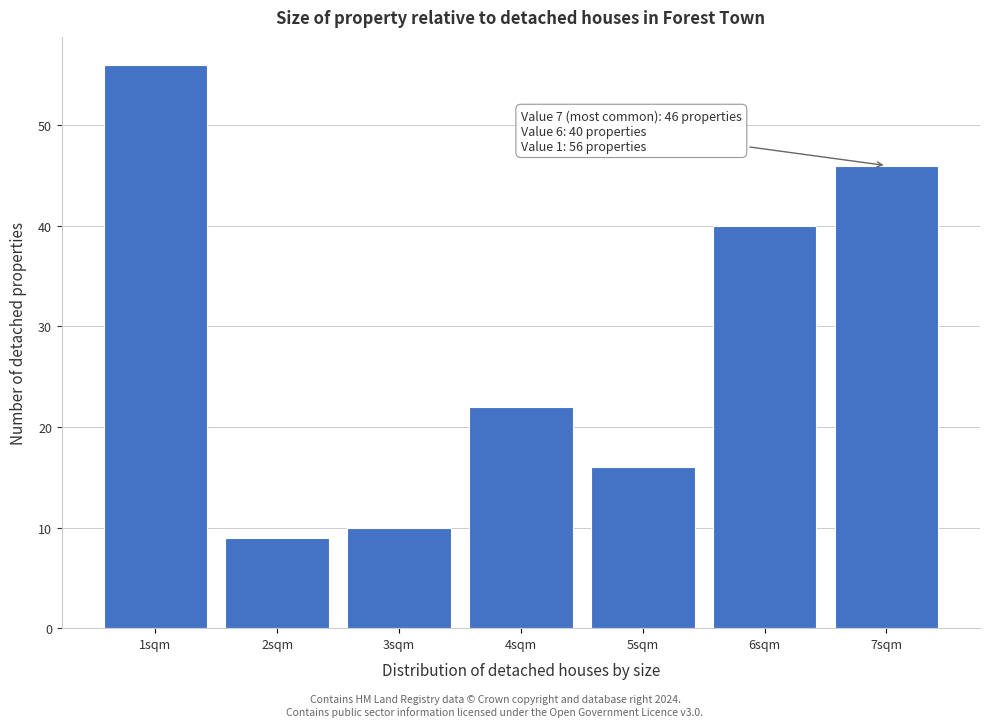

Which range on the x-axis has the tallest bar?

0.5 to 1.5